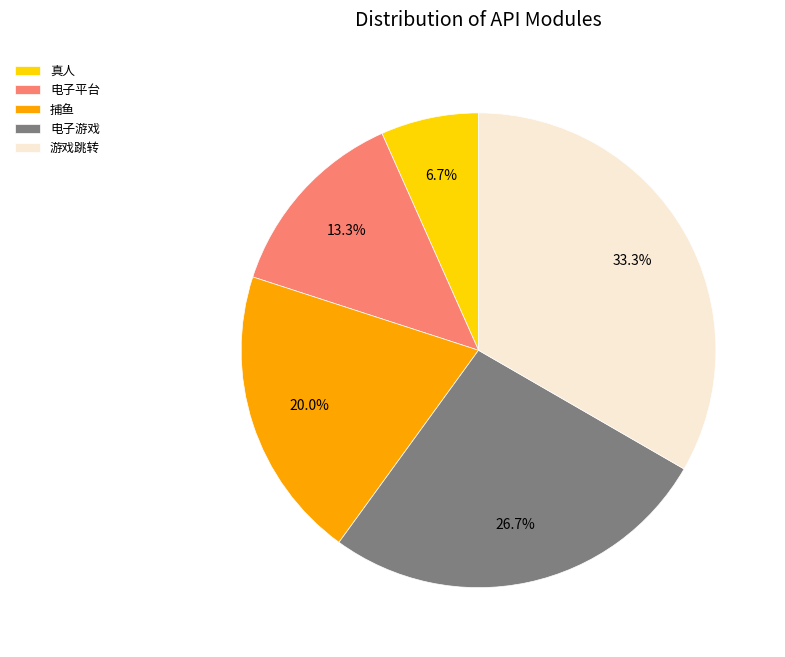

Does 电子游戏 account for over 50% of the chart?

No